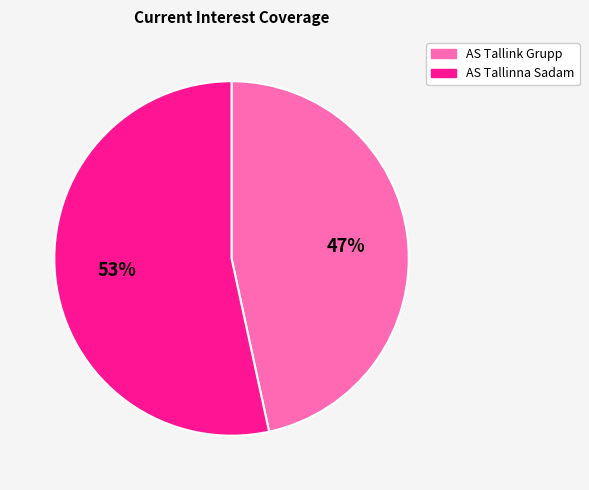

Is there a majority slice in this chart?

Yes